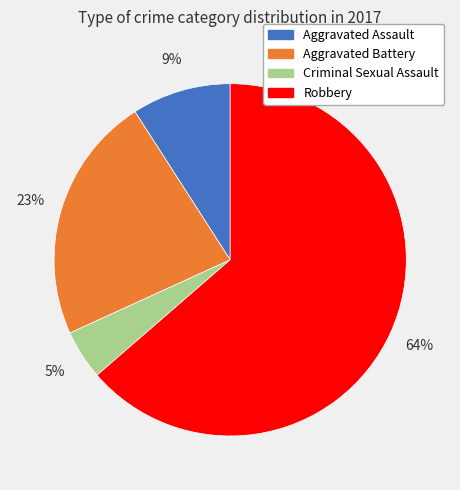

True or false: Robbery accounts for 64% of the total.

True